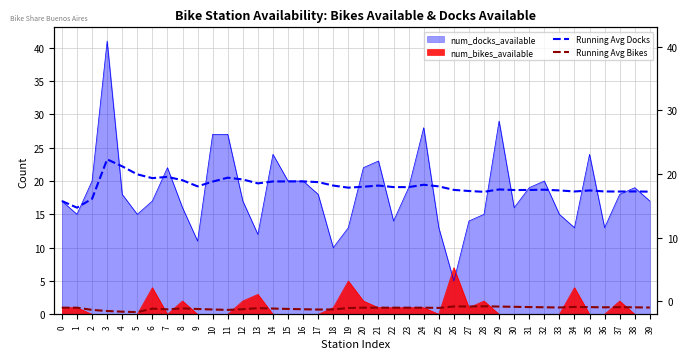

What value does the Running Avg Bikes series have at 18?

0.7